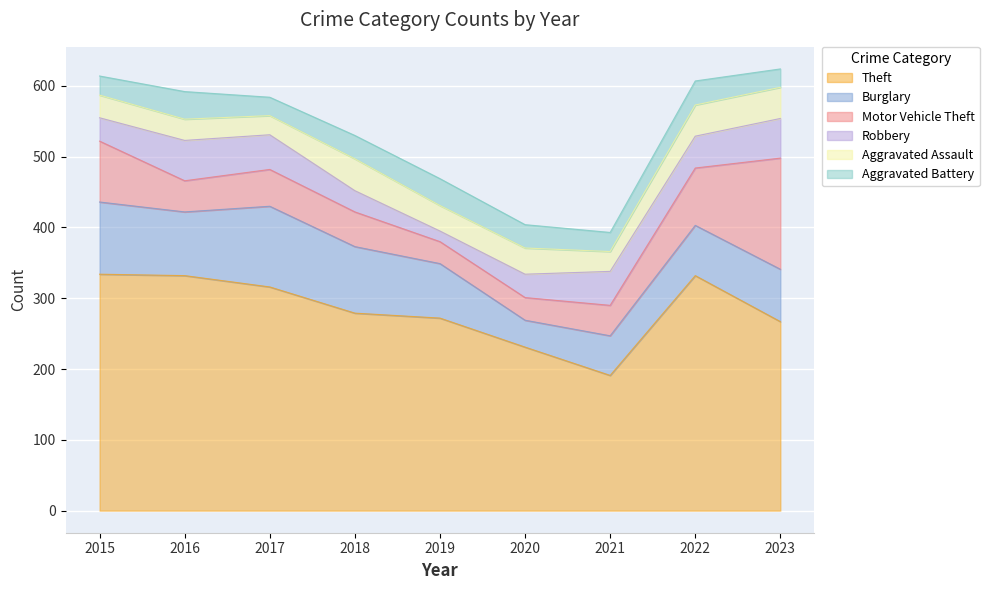

True or false: Motor Vehicle Theft has a value of 52 at 2017.

True